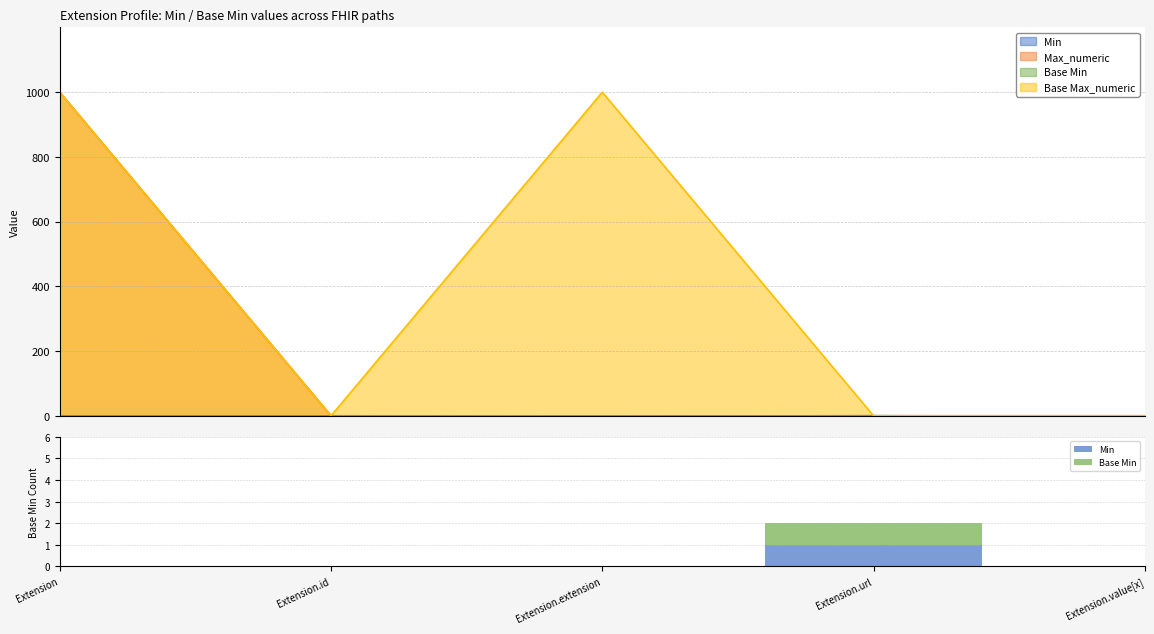

What is the value of the Min bar at the 4th from the left?

1